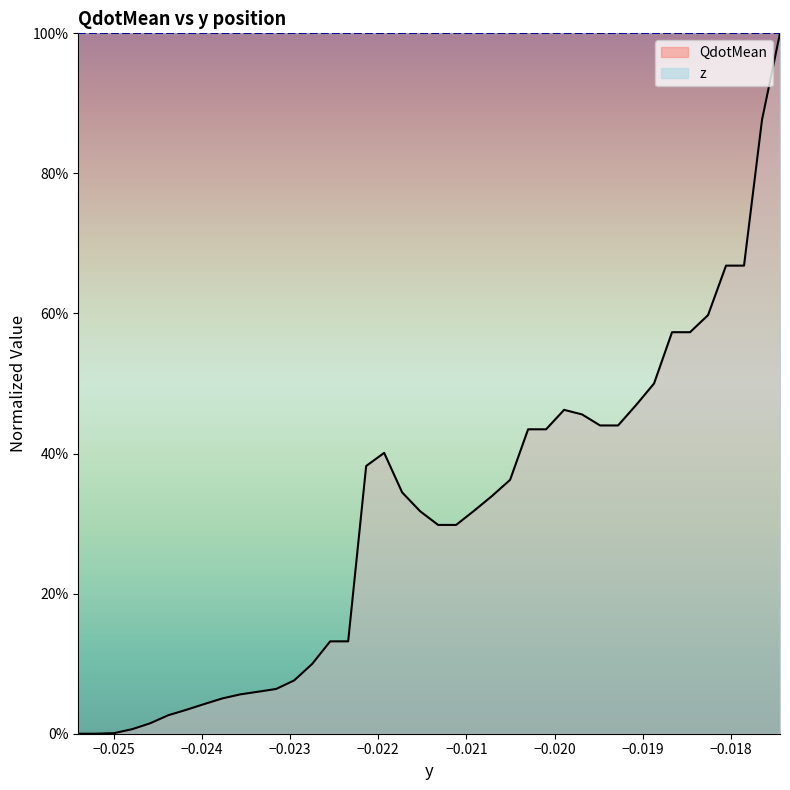

What are all the series names shown in the legend?

QdotMean, z